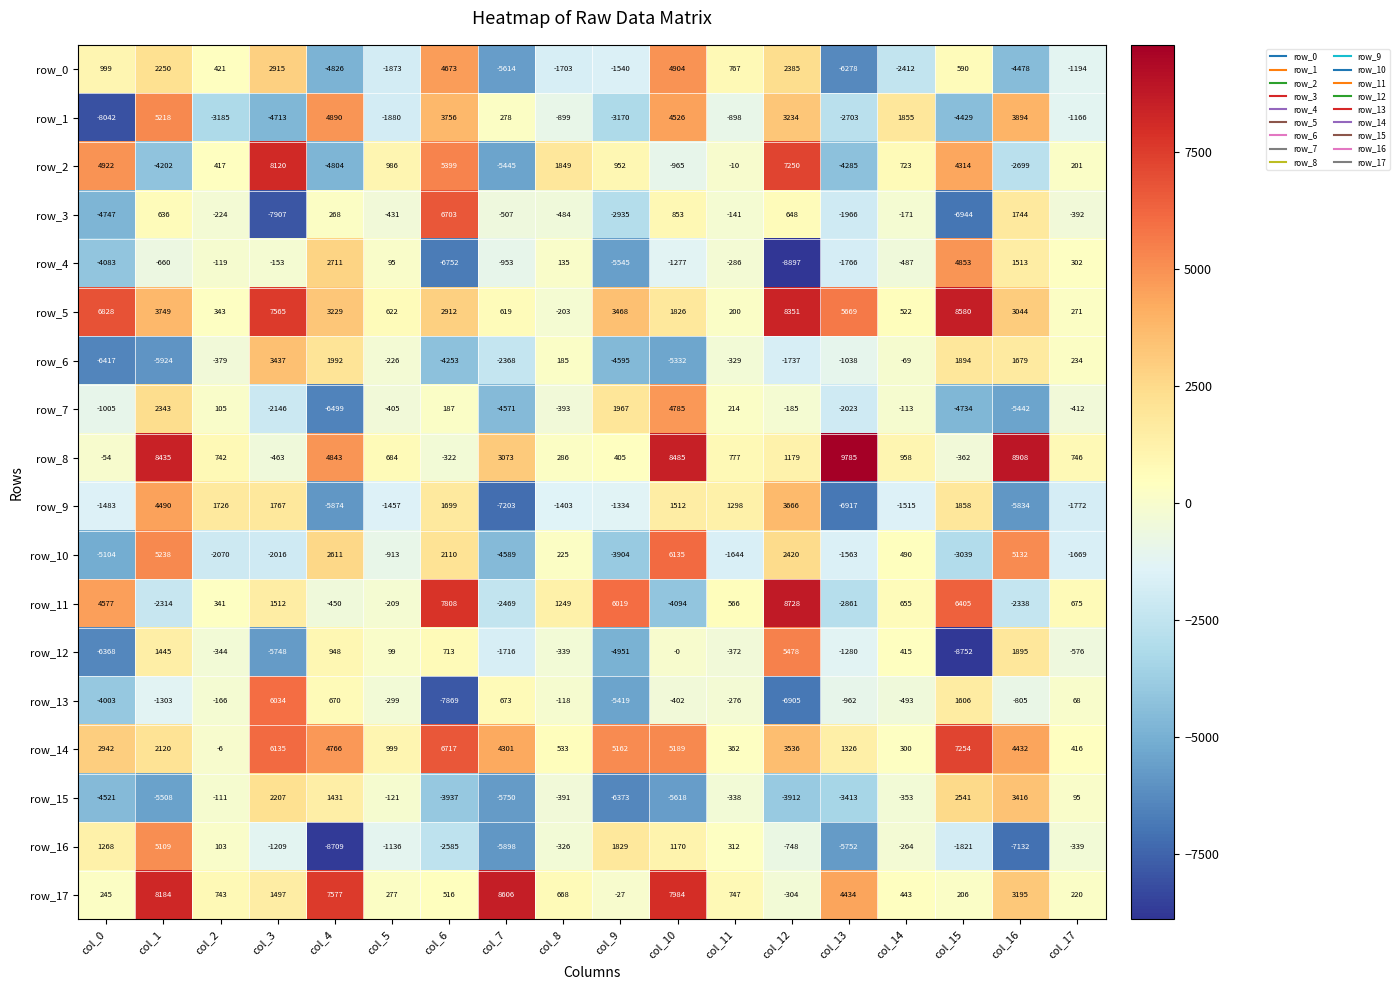

Which category has the lowest value in the row_1 series?

col_0